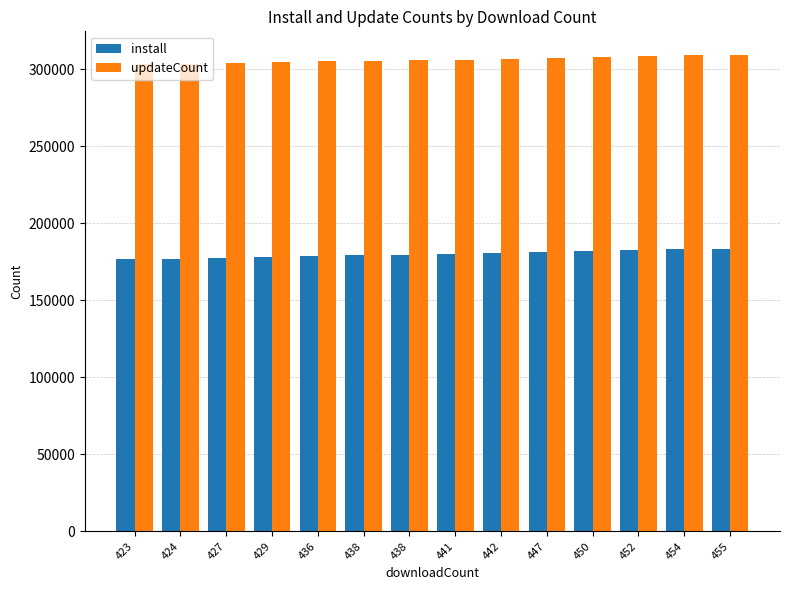

Are the bars grouped side by side (vs. stacked)?

Yes